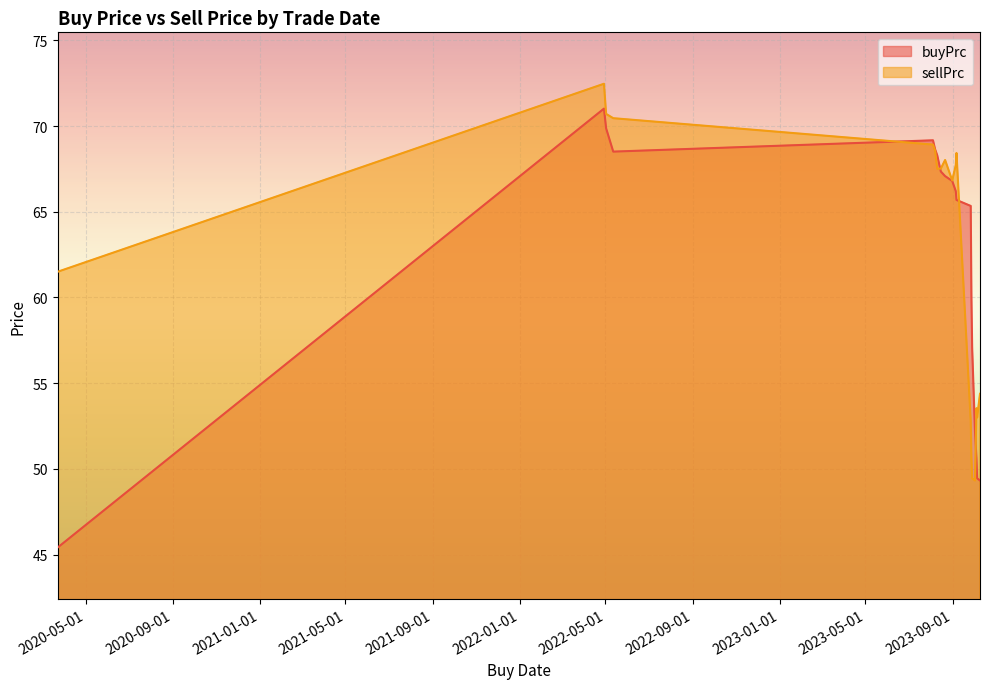

How many lines are shown in the chart?

2